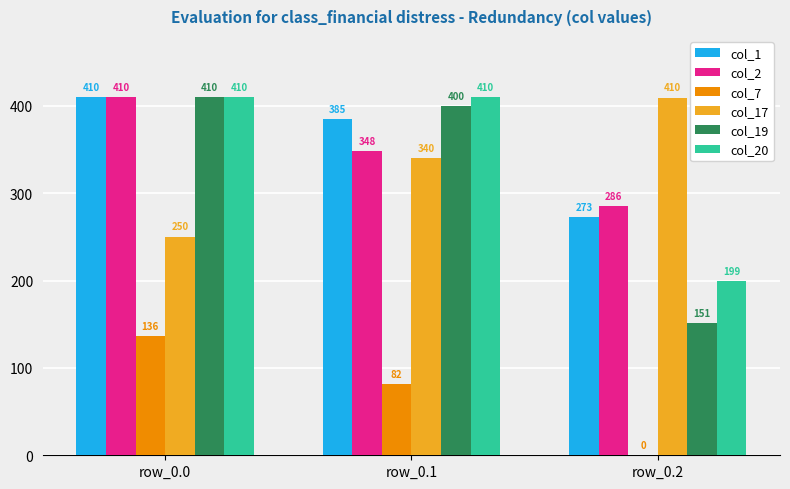

The col_2 series shows 561.4 at row_0.1. True or false?

False